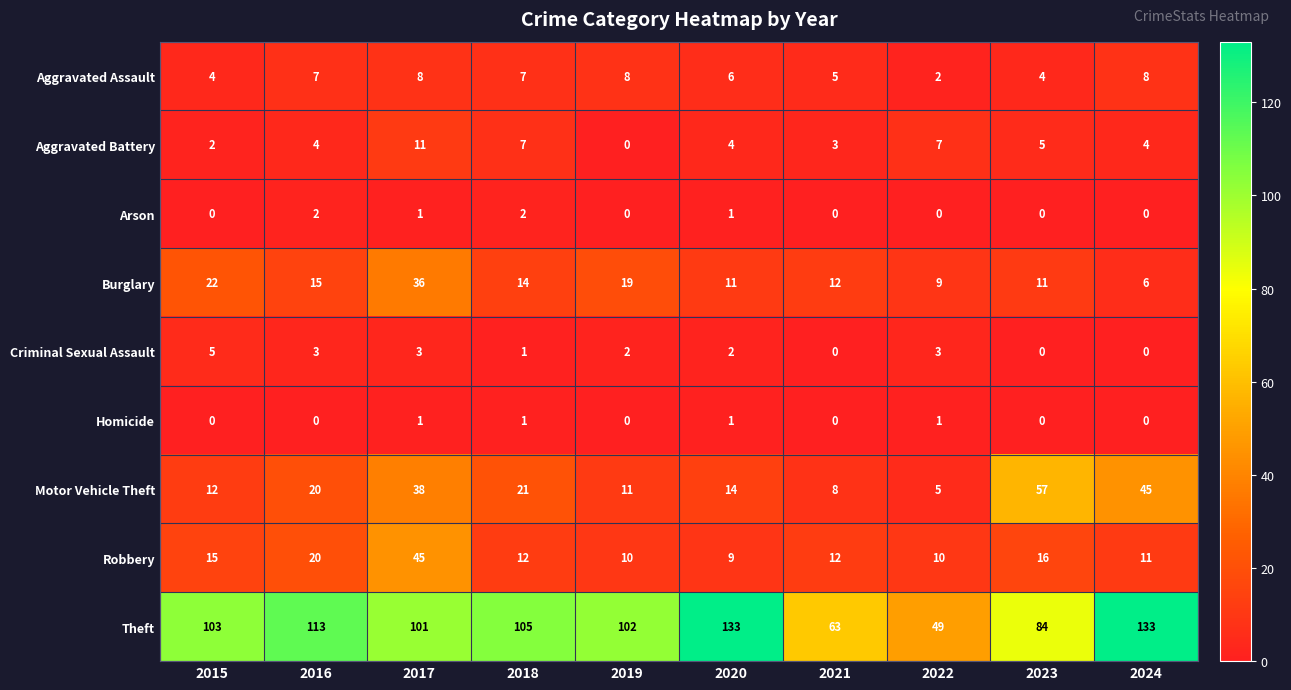

What is the difference between the highest and lowest values at 2019?

102